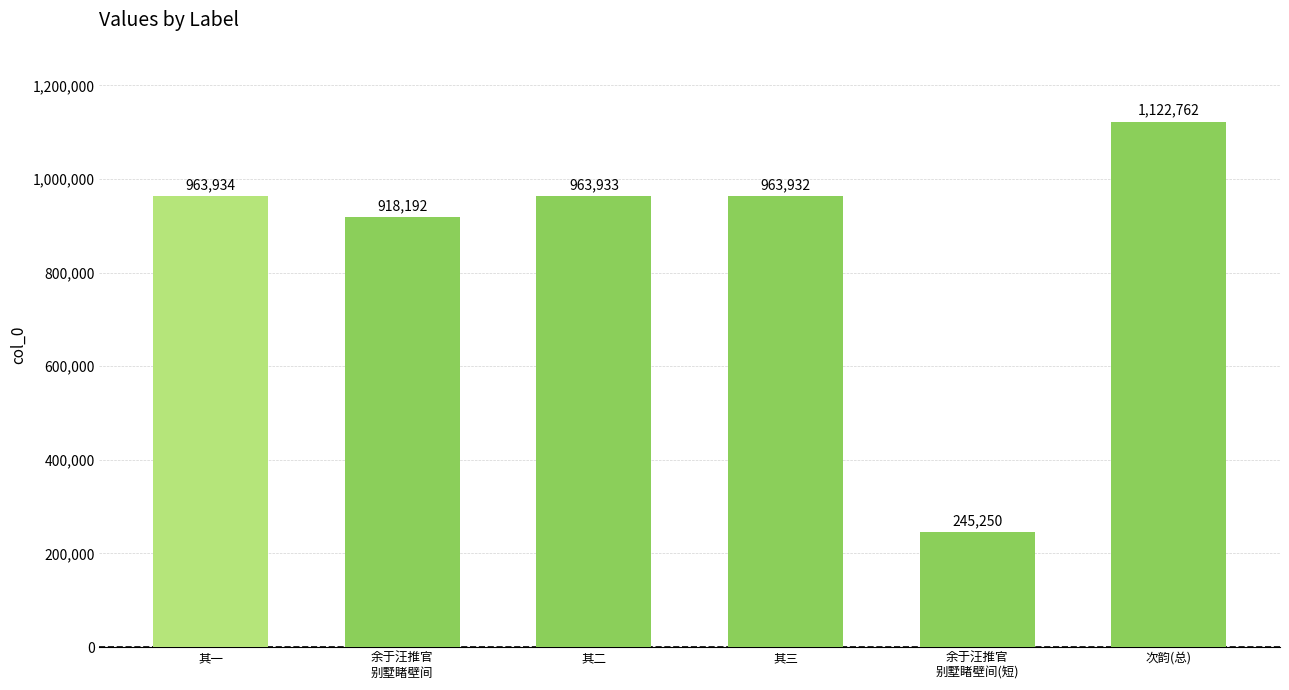

Reading left to right, transcribe all the data shown in this chart.

963934	918192	963933	963932	245250	1122762